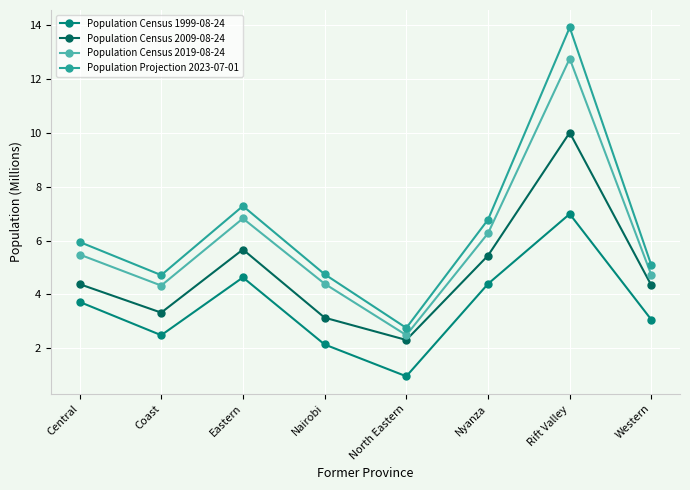

At which category does the chart reach its peak across all series?

Rift Valley